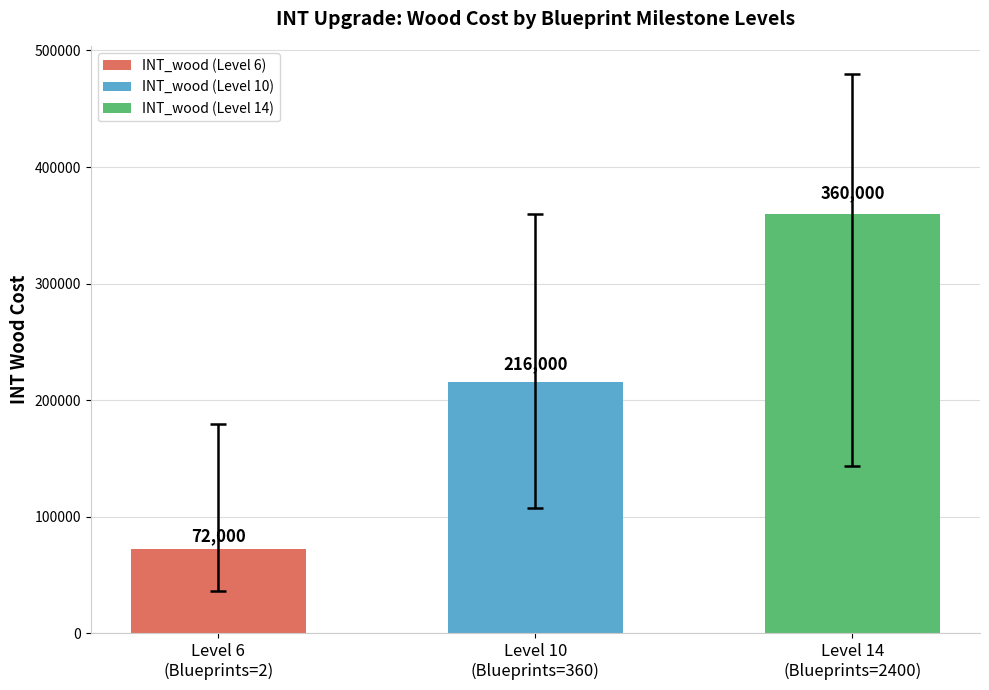

What is the difference between the maximum and minimum values?

288000